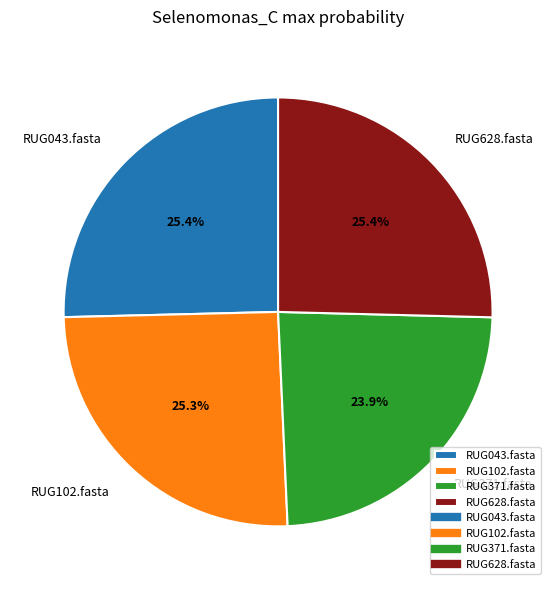

To the nearest percent, what portion does RUG043.fasta represent?

25%